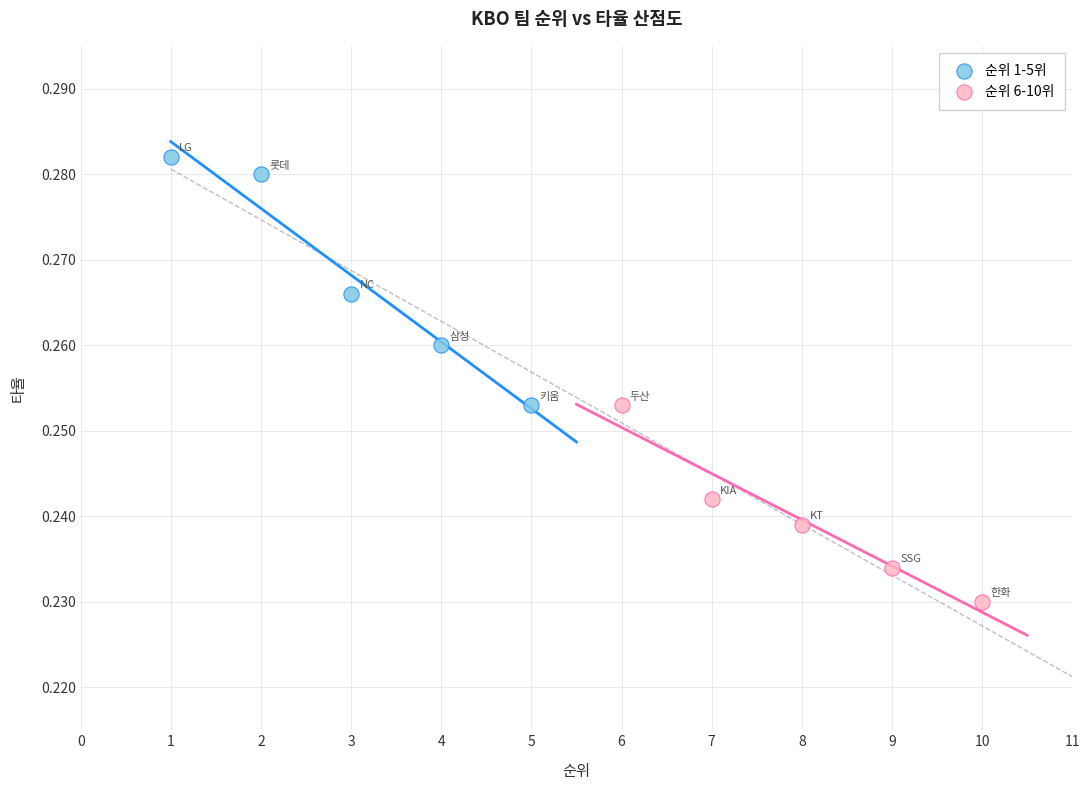

Which series has the widest spread of Y values?

순위 1-5위